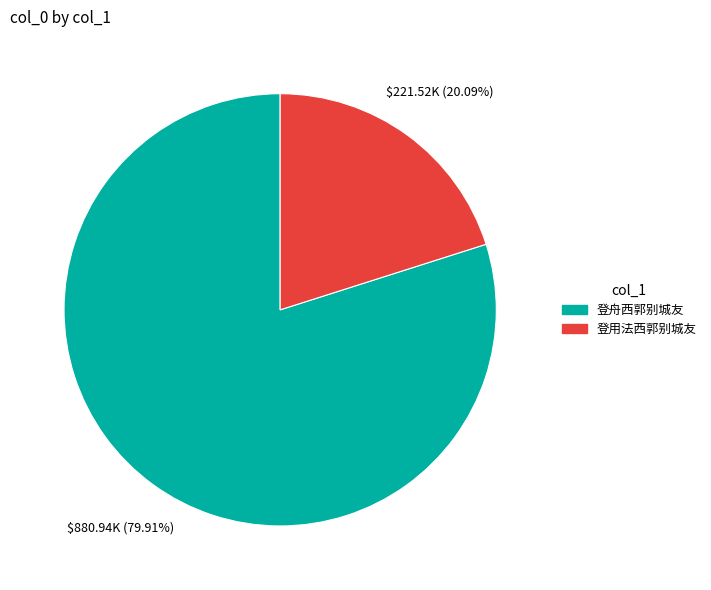

How many segments does this pie chart have?

2